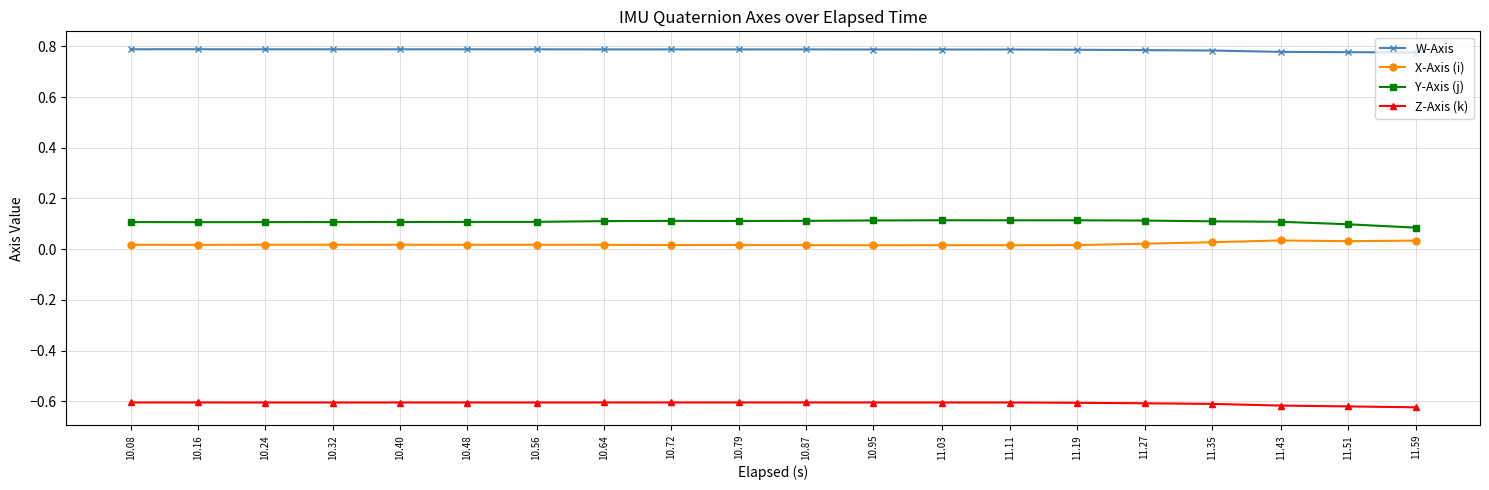

True or false: Y-Axis (j) and Z-Axis (k) intersect in this chart.

False